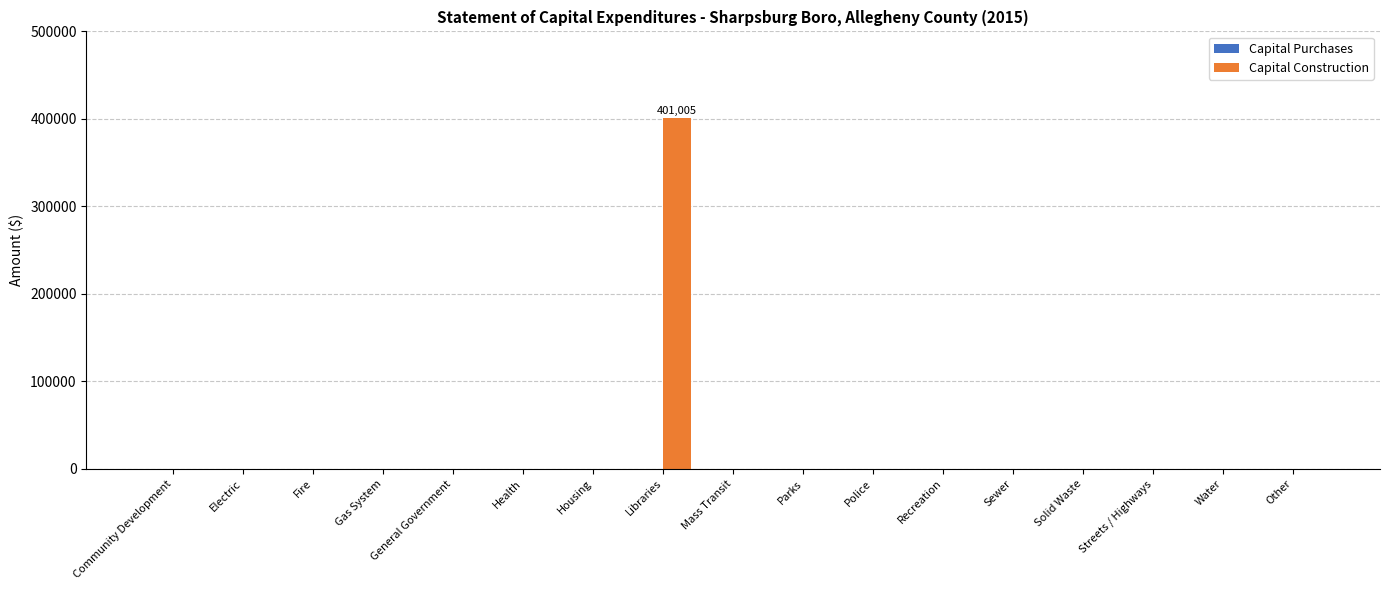

The value at General Government is -132944. True or false?

False